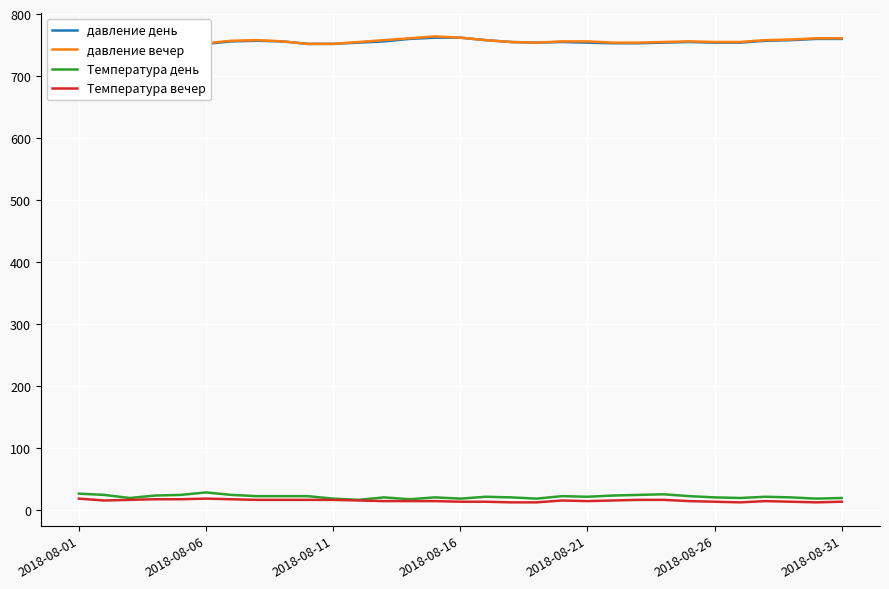

What is the maximum value for Температура день?

29